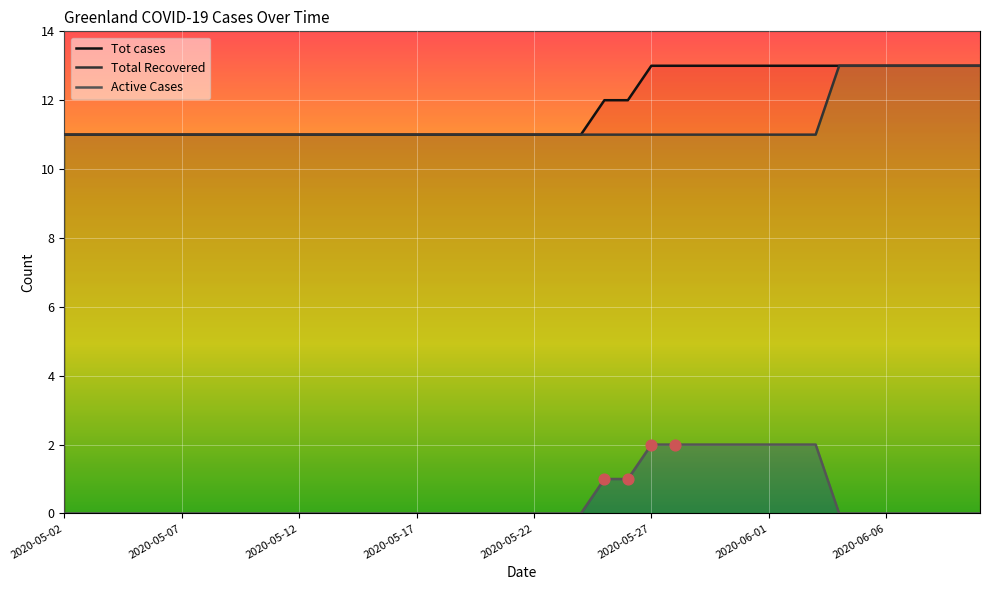

Which series reaches the maximum Y coordinate?

Tot cases